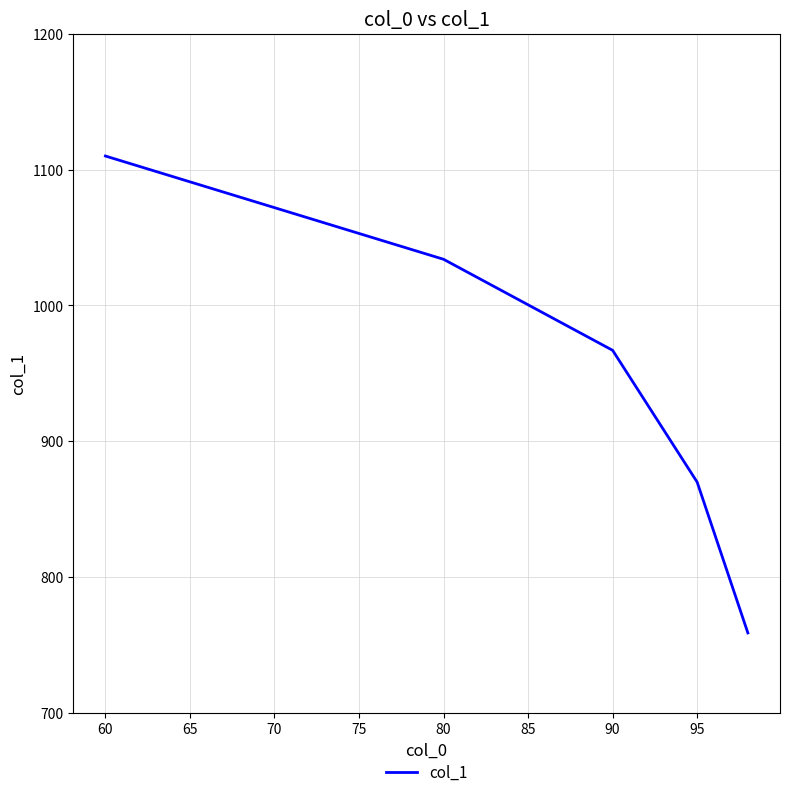

What is the average value?

948